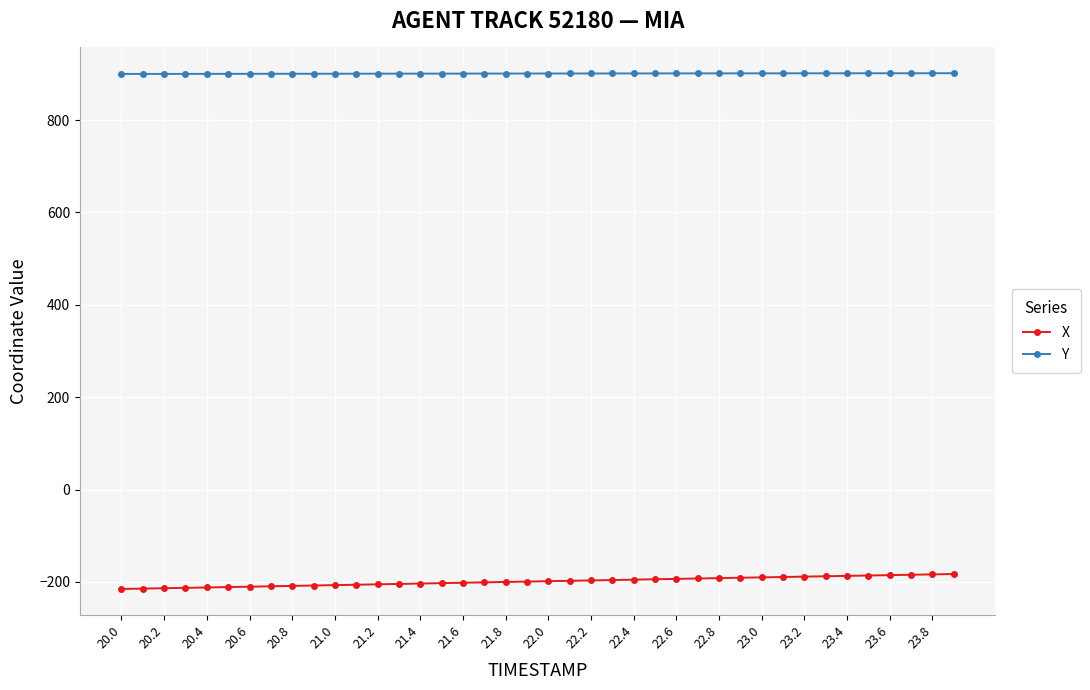

What is the average value of the X series?

-198.8